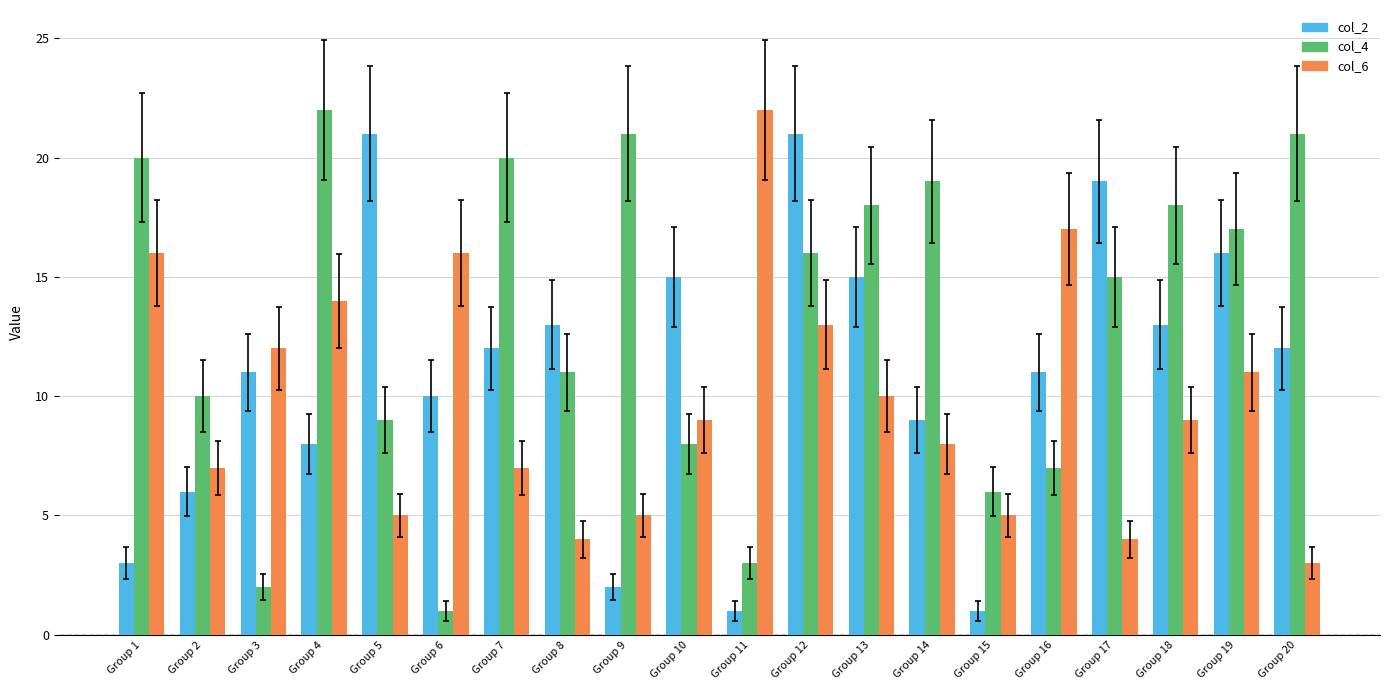

How many groups of bars are there?

20